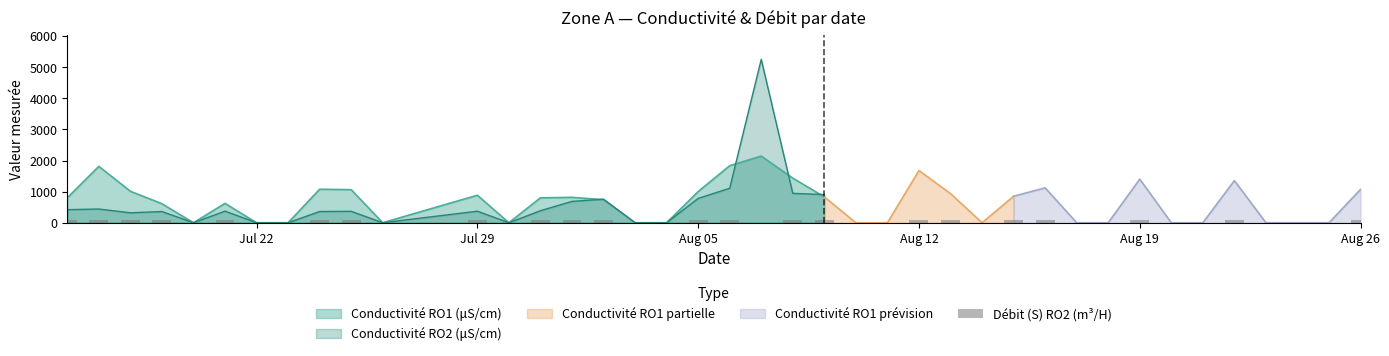

What is the label of the 38th bar from the left?

2024-08-24